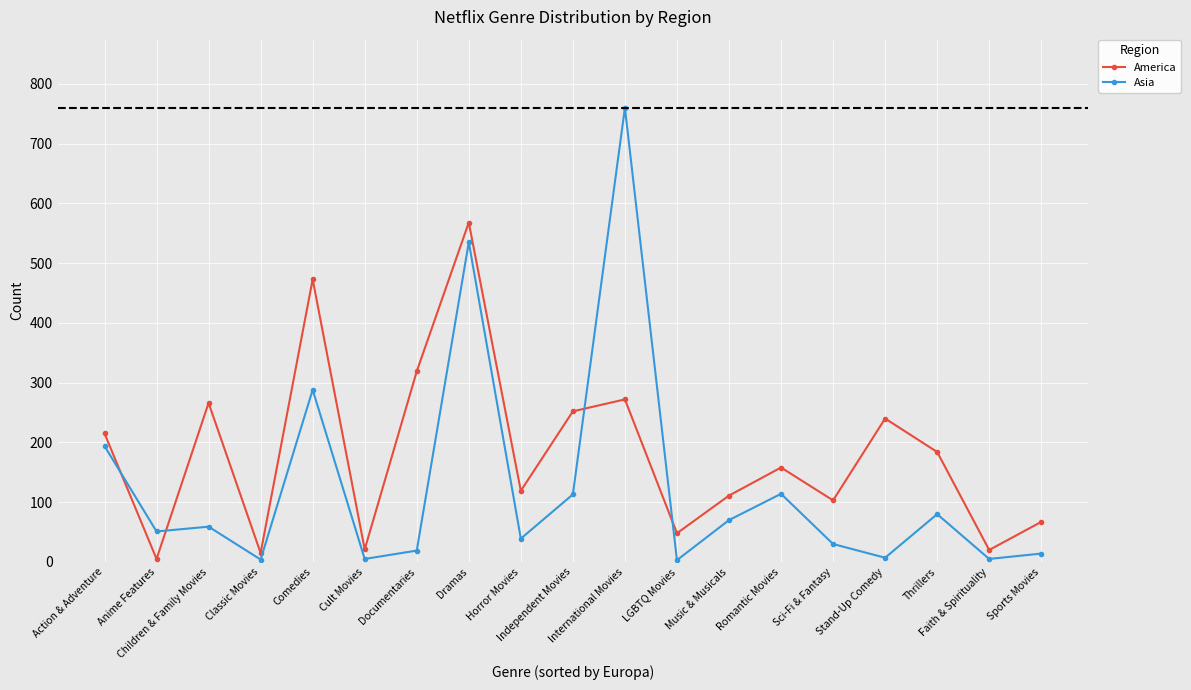

Count the number of categories in the chart.

19